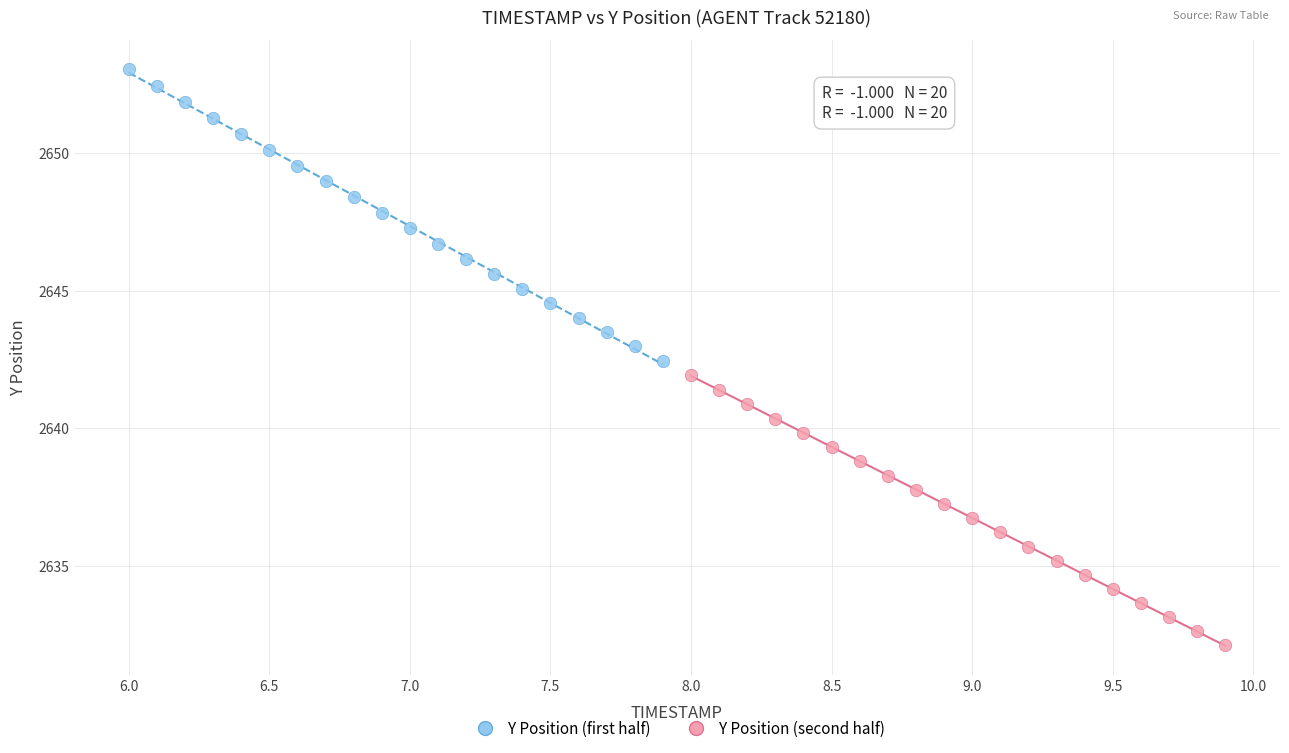

Which series contains the lowest Y value?

Y Position (second half)